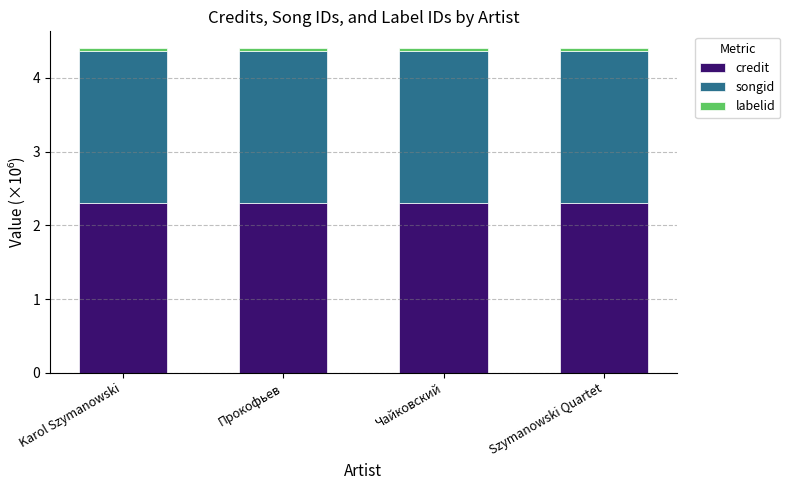

What is the total value across all series at Прокофьев?

4.4